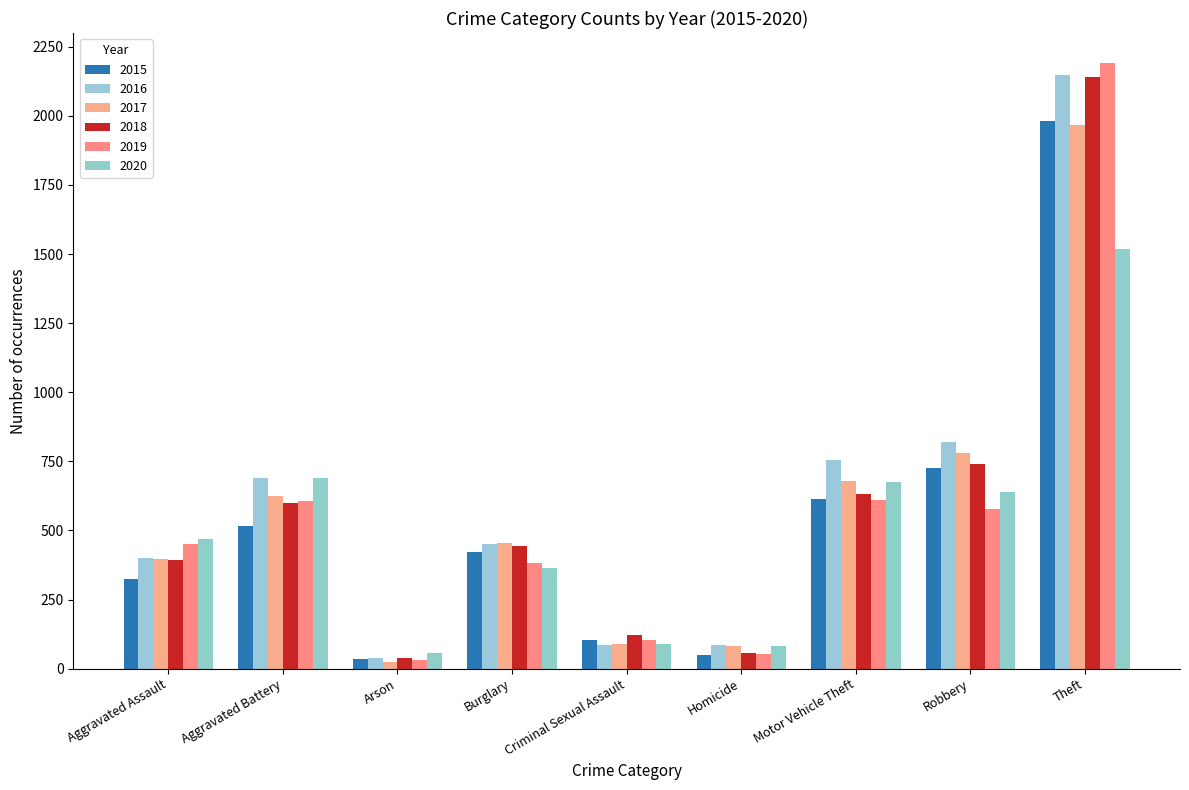

What is the minimum value shown in the chart?

23